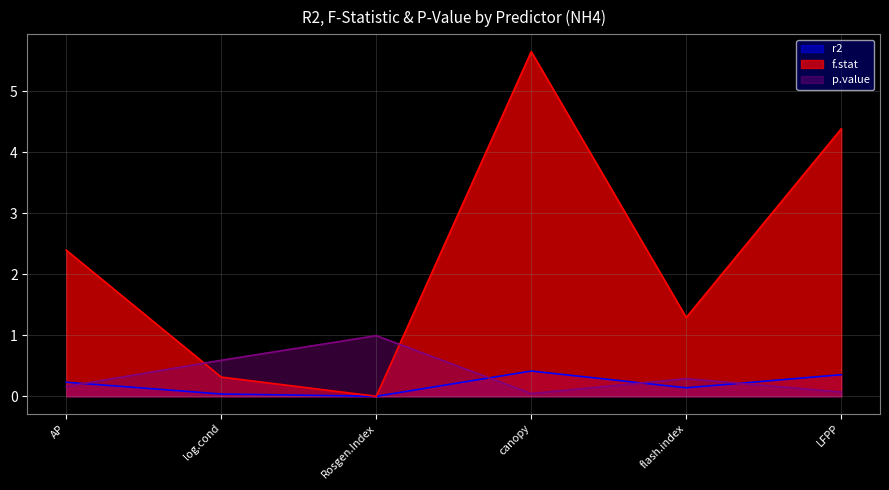

Rank the categories by r2 value from highest to lowest.

canopy, LFPP, AP, flash.index, log.cond, Rosgen.Index